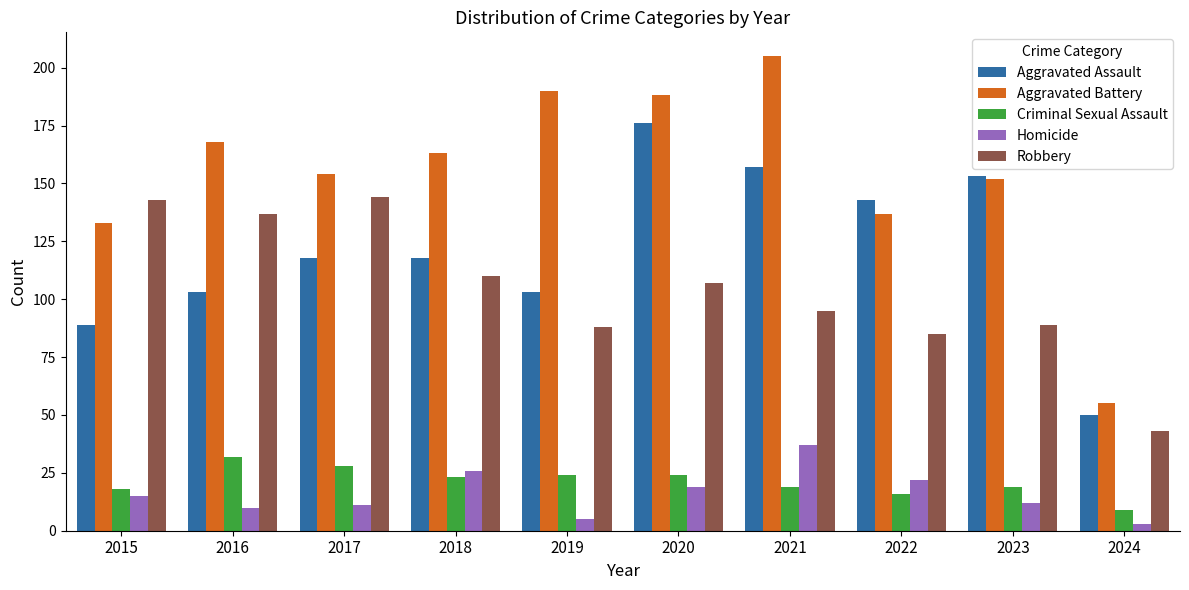

Count the number of categories in the chart.

10